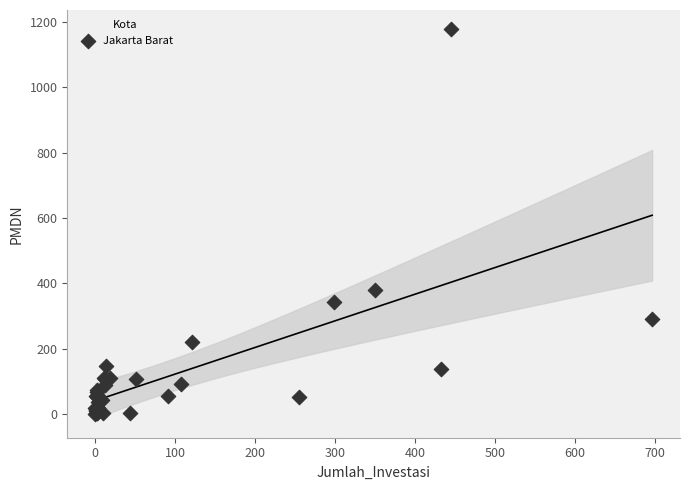

What Y value in the scatter plot is closest to 589?

379